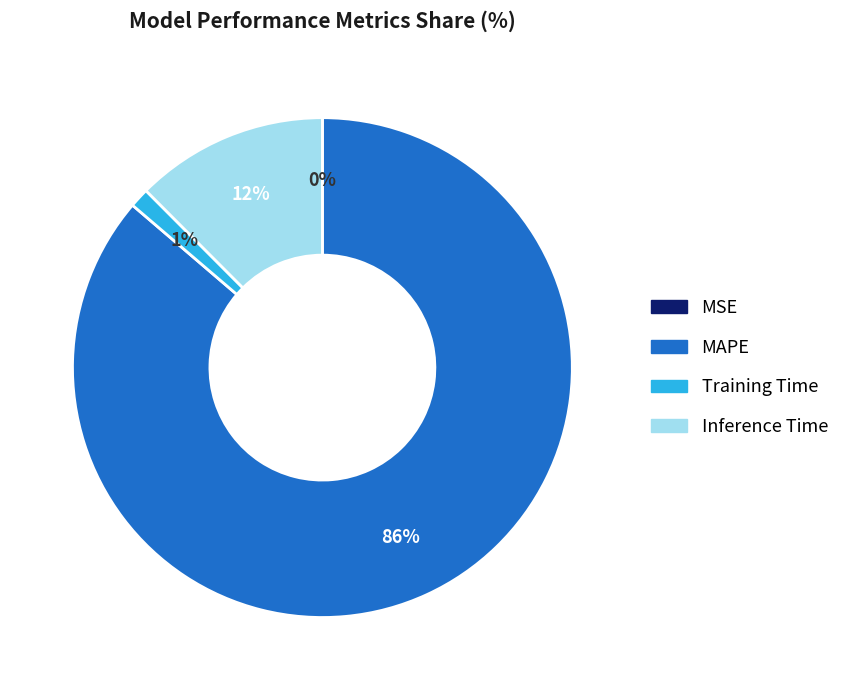

The MAPE slice represents 86% of the pie. True or false?

True